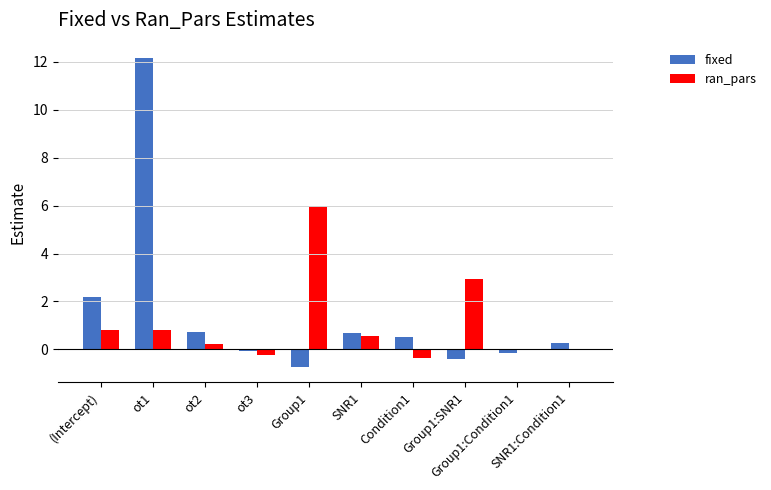

Are the bars horizontal?

No